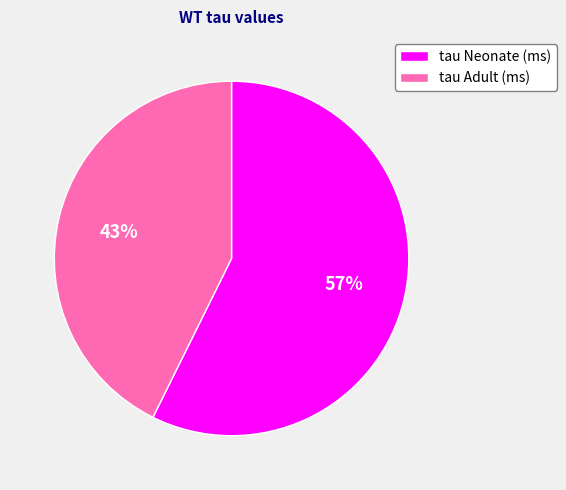

How many slices are in this pie chart?

2